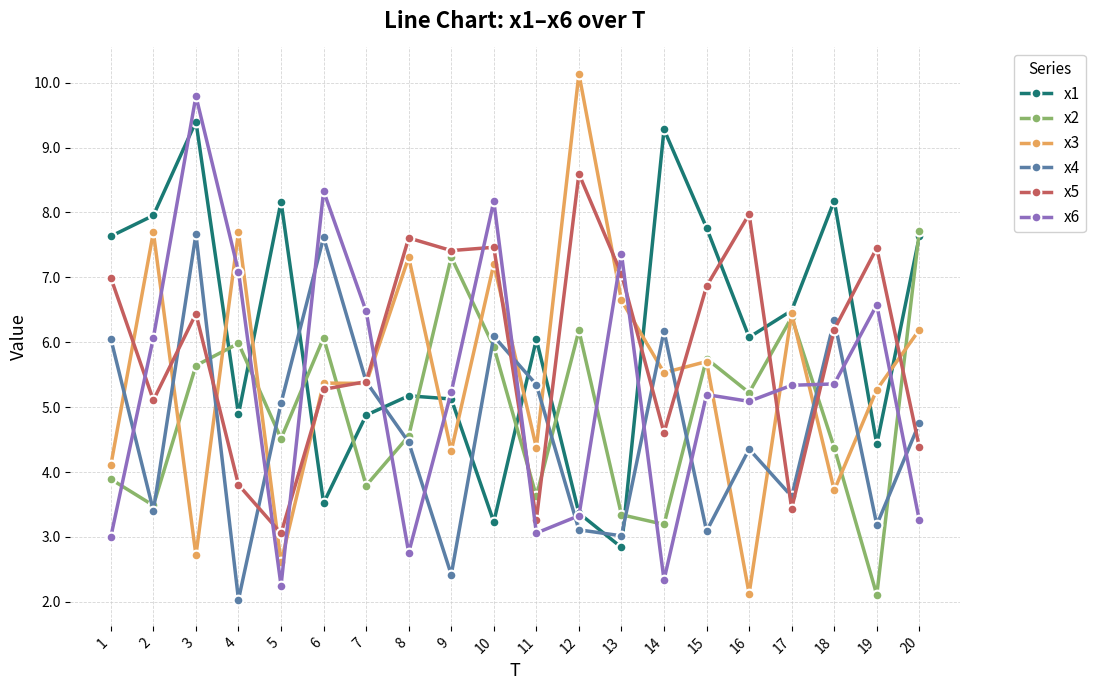

True or false: x6 has a value of 3.0 at 1.

True